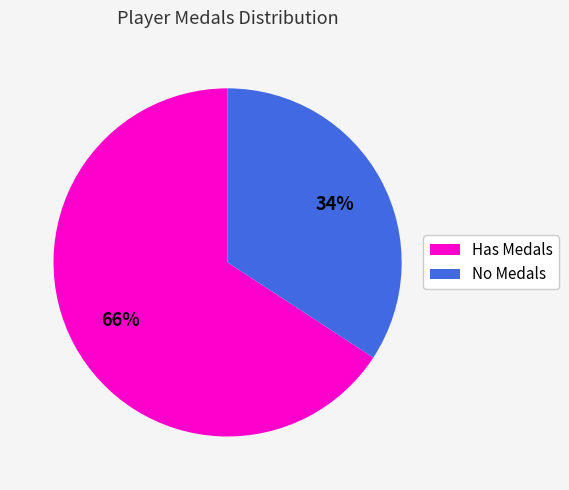

Is there any slice that represents more than half of the pie?

Yes